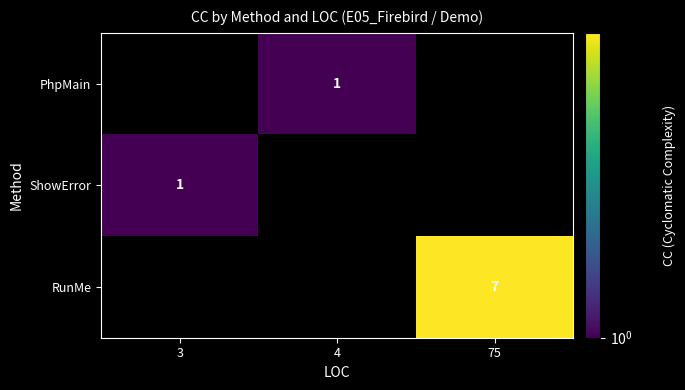

What is the spread (max minus min) of values at 75?

7